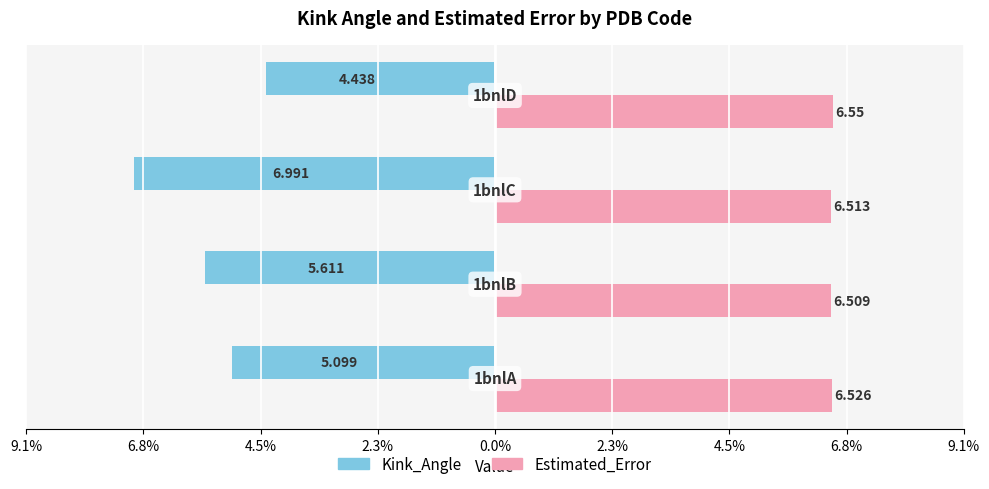

What are all the series names shown in the legend?

Kink_Angle, Estimated_Error